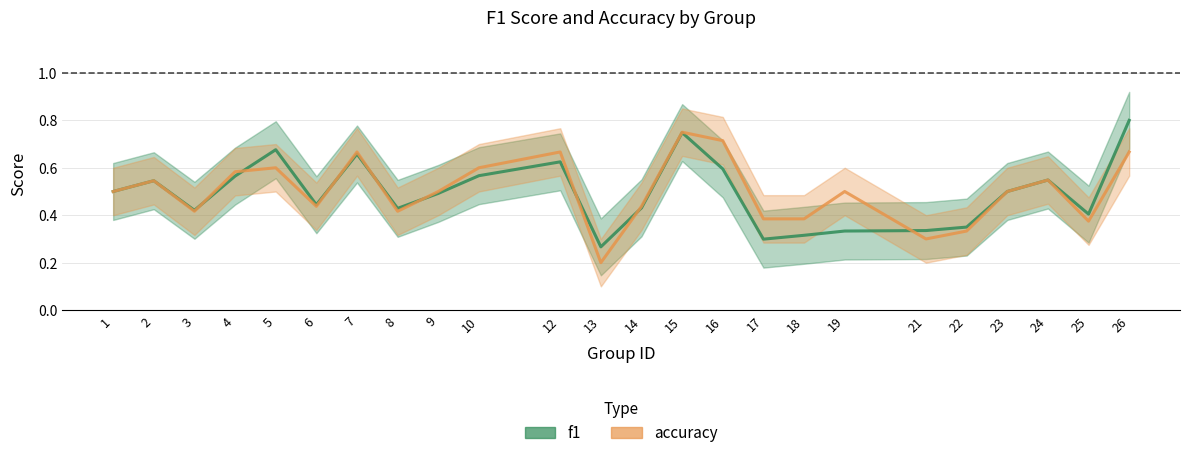

What is the difference between the maximum and minimum values in the f1 series?

0.5